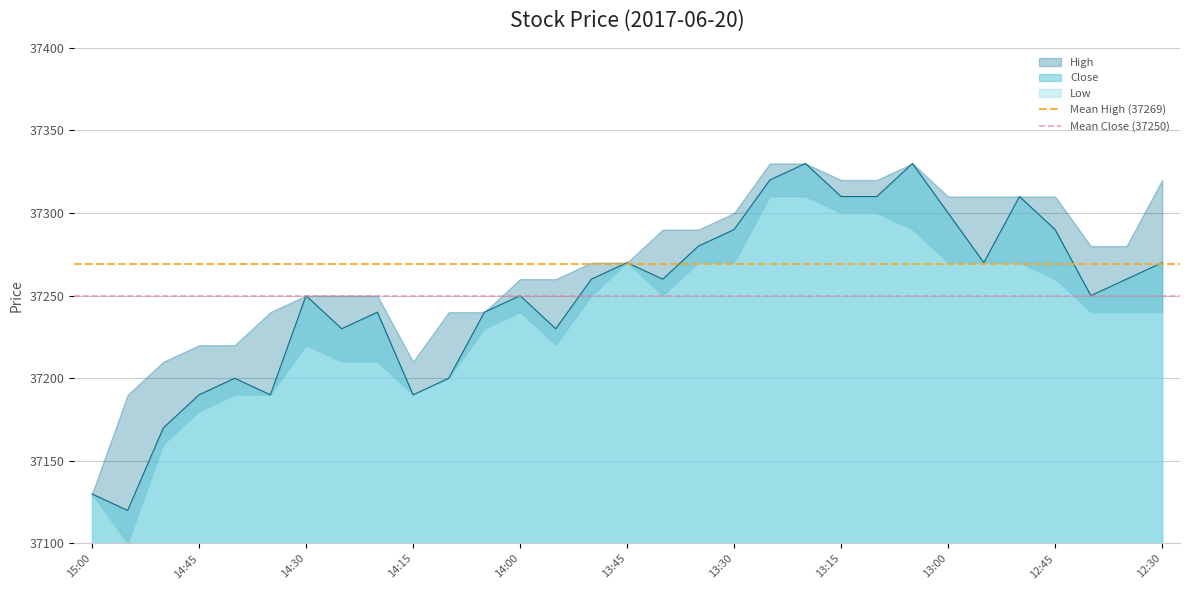

What is the lowest value of the Close series?

37120